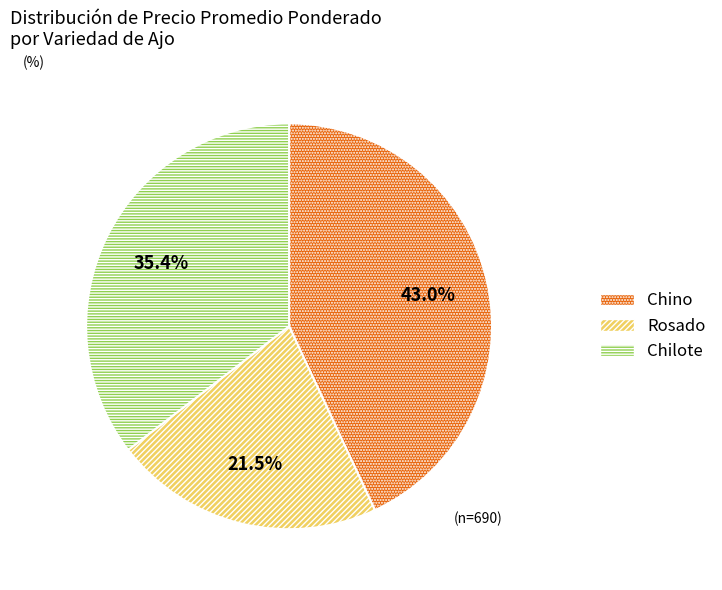

How many segments does this pie chart have?

3